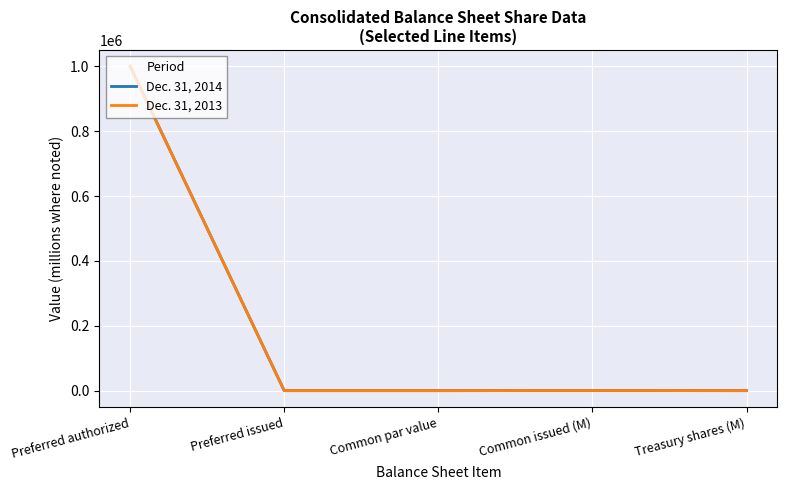

The Dec. 31, 2014 series shows 0.7 at Treasury shares (M). True or false?

True